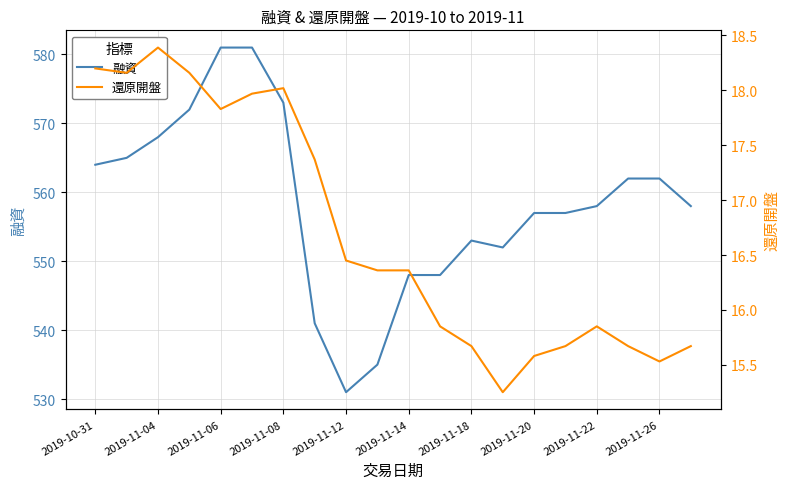

Reading right to left, list all the values displayed in this chart.

融資: 558.0	562.0	562.0	558.0	557.0	557.0	552.0	553.0	548.0	548.0	535.0	531.0	541.0	573.0	581.0	581.0	572.0	568.0	565.0	564.0
還原開盤: 15.7	15.5	15.7	15.8	15.7	15.6	15.2	15.7	15.8	16.4	16.4	16.4	17.4	18.0	18.0	17.8	18.2	18.4	18.2	18.2